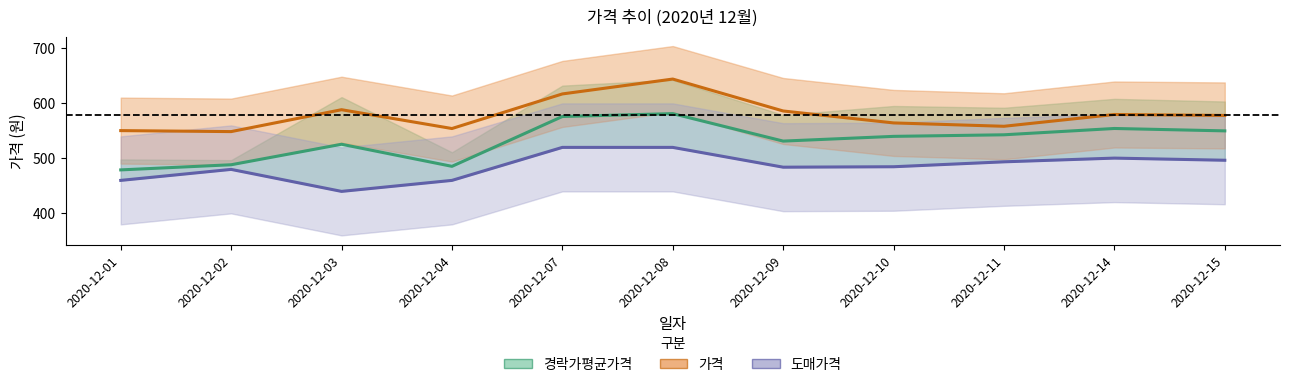

True or false: 도매가격 and 가격 intersect in this chart.

False